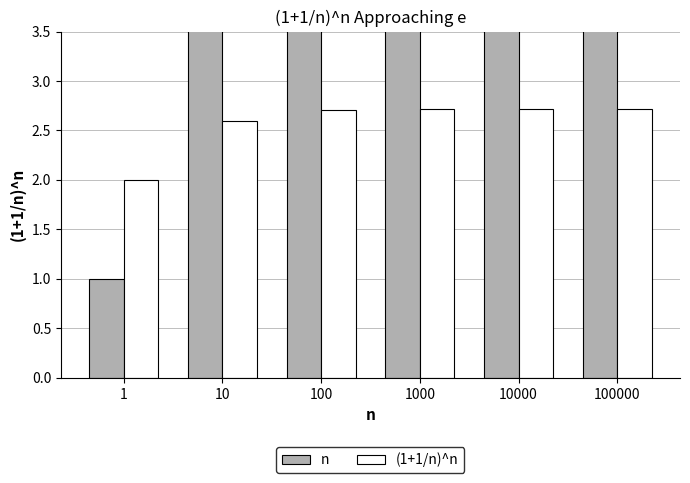

At which label does n first exceed 1000?

10000